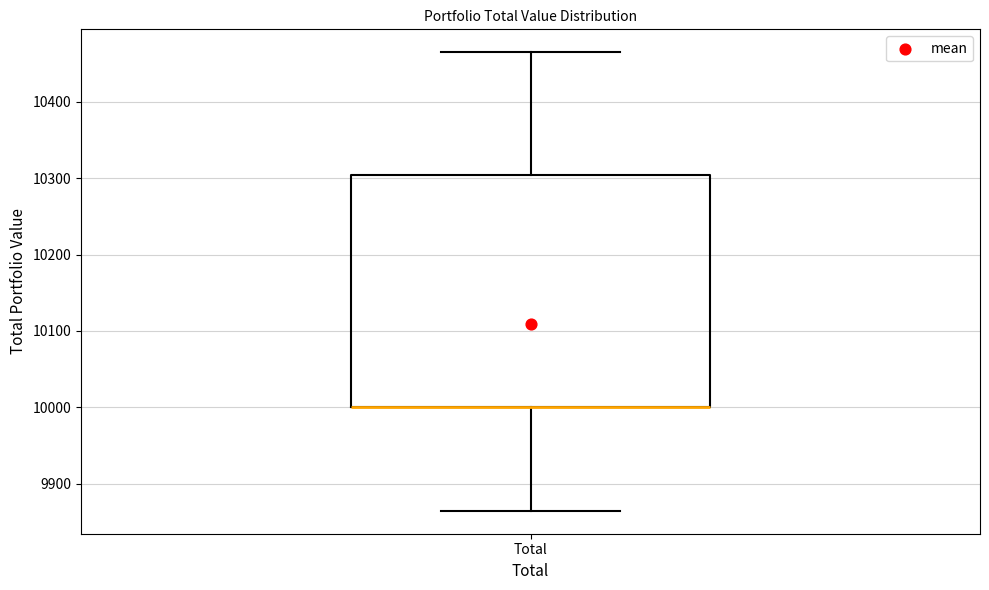

Where is the upper edge of the box for Total on the y-axis? The values are not printed on the chart, so give them approximately, as read against the axis.

10300